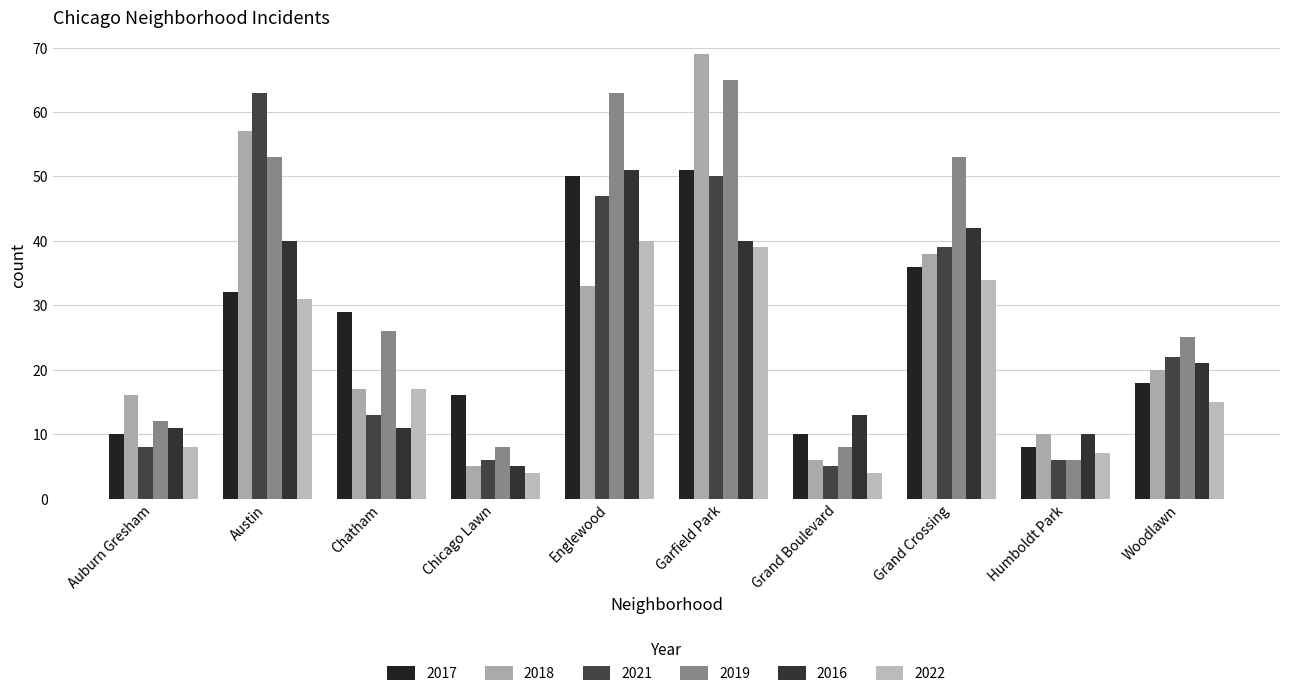

At Grand Crossing, list the series in order from largest to smallest.

2019, 2016, 2021, 2018, 2017, 2022